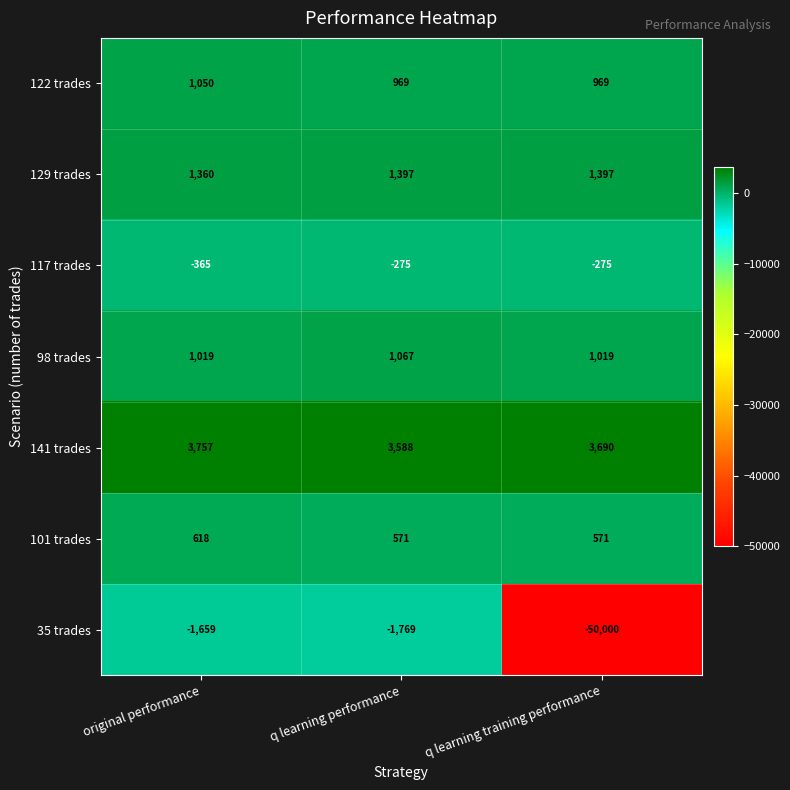

Reading left to right, transcribe all the data shown in this chart.

122 trades: 1050	969	969
129 trades: 1360	1397	1397
117 trades: -365	-275	-275
98 trades: 1019	1067	1019
141 trades: 3757	3588	3690
101 trades: 618	571	571
35 trades: -1659	-1769	-50000